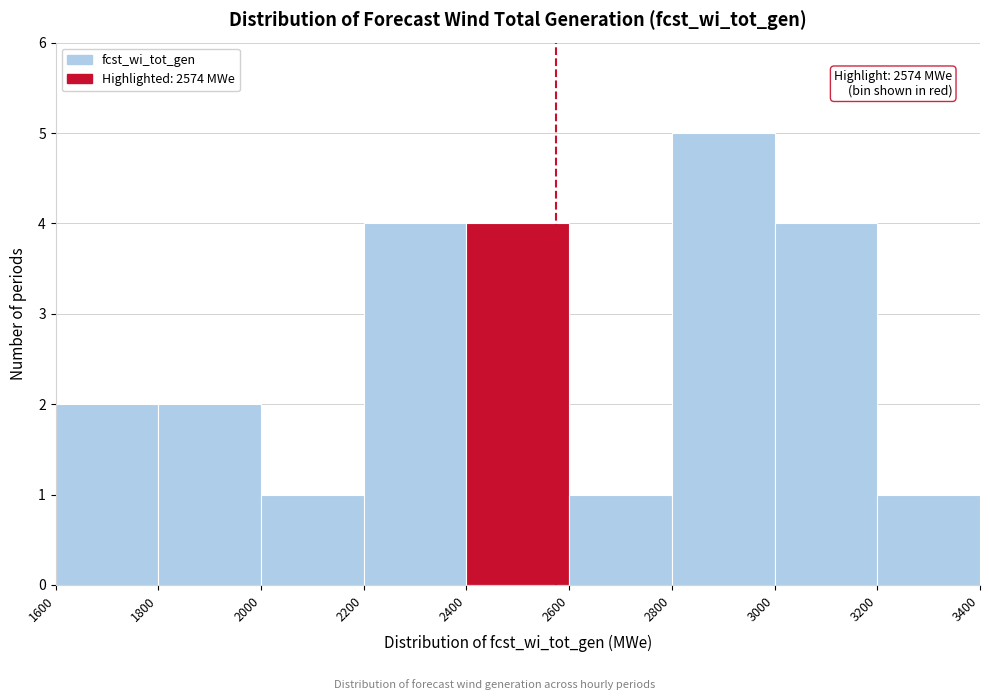

Which range on the x-axis has the tallest bar?

2800 to 3000